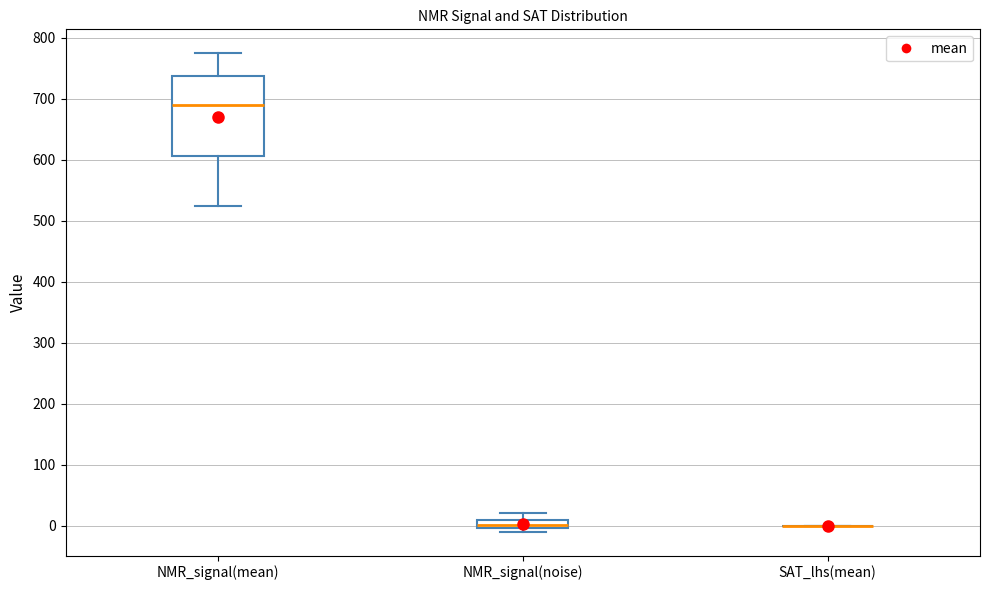

Where does the upper whisker of the box for NMR_signal(mean) end on the y-axis? The values are not printed on the chart, so give them approximately, as read against the axis.

770